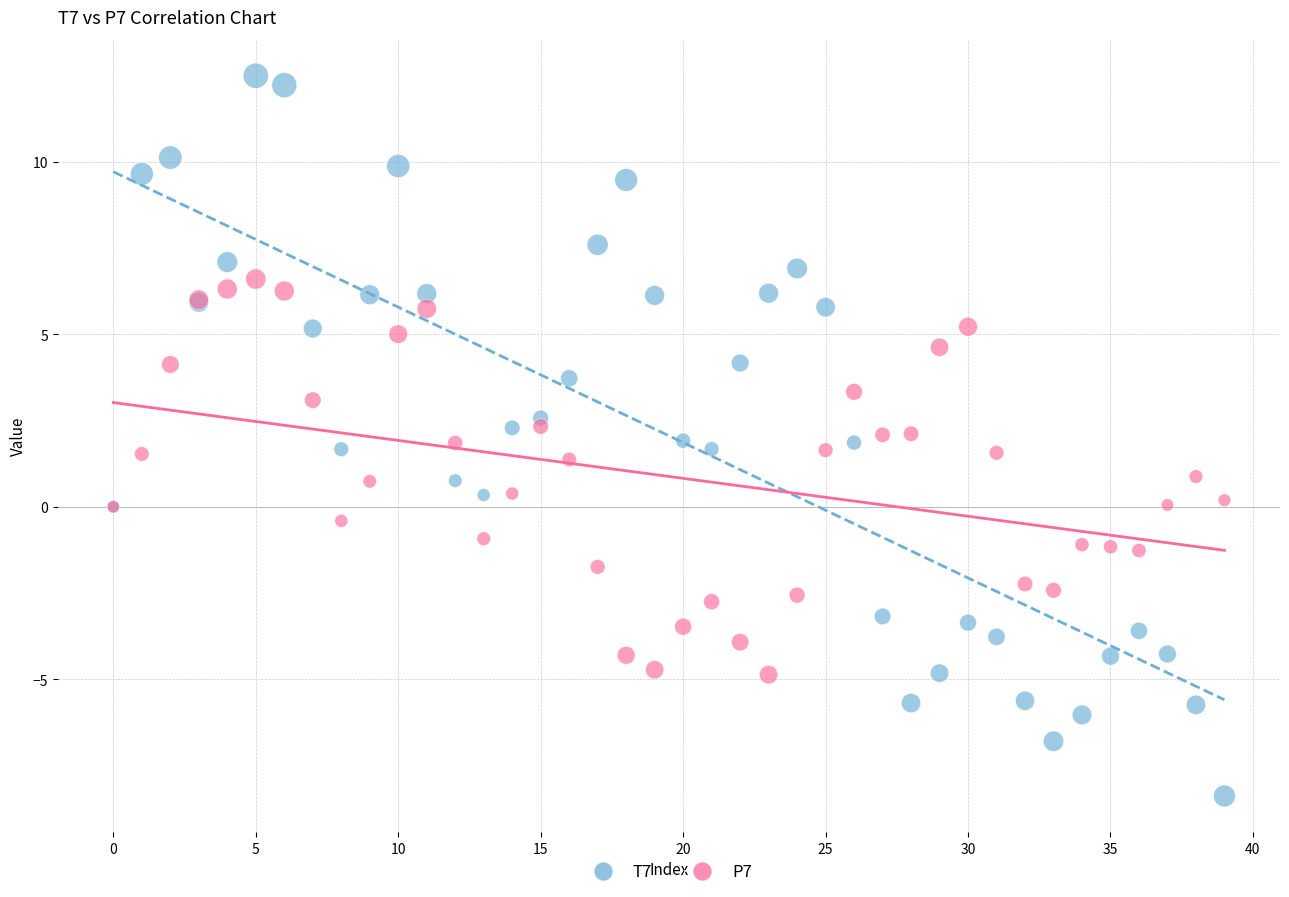

Which series has the largest Y range (max minus min)?

T7